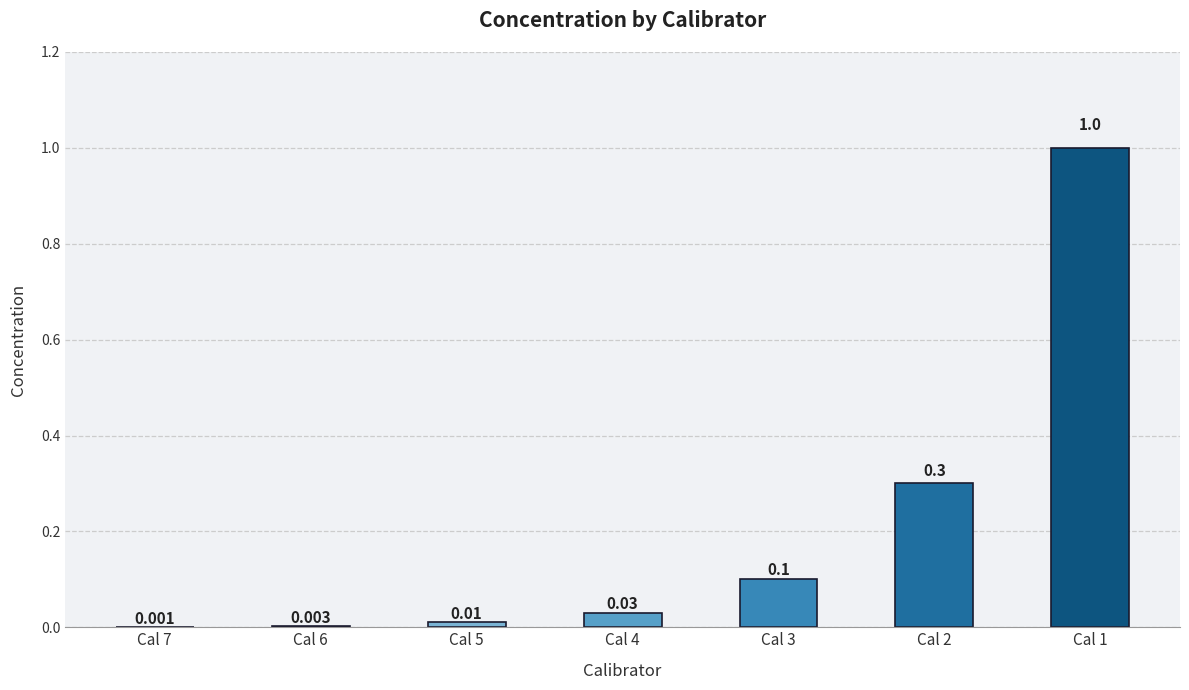

How many series are shown in this chart?

1